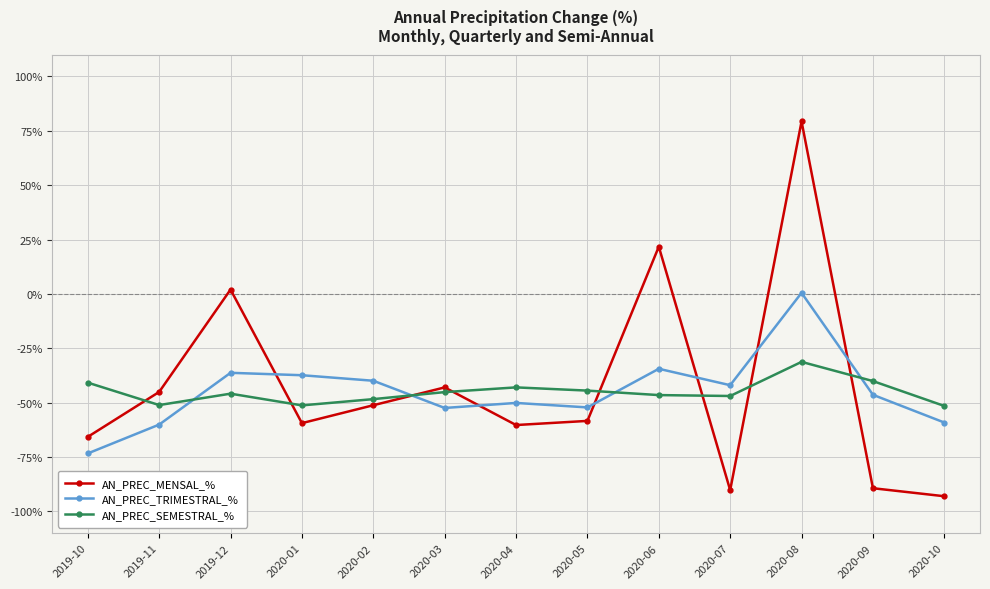

At 2020-06, list the series in order from largest to smallest.

AN_PREC_MENSAL_%, AN_PREC_TRIMESTRAL_%, AN_PREC_SEMESTRAL_%